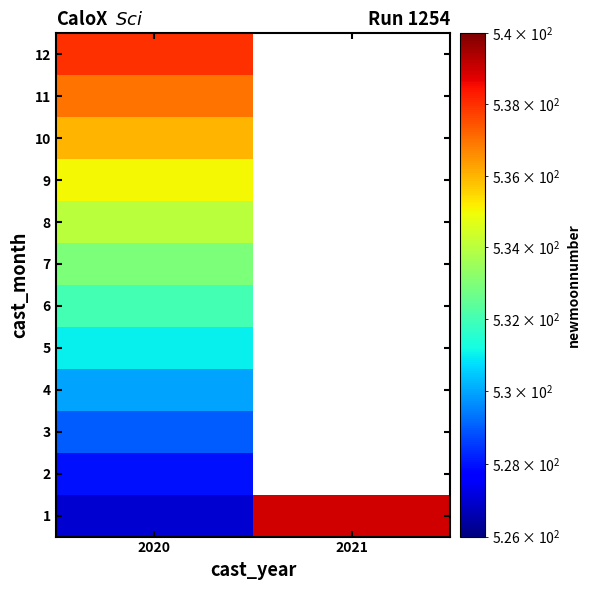

Which series has the largest total across all categories?

1